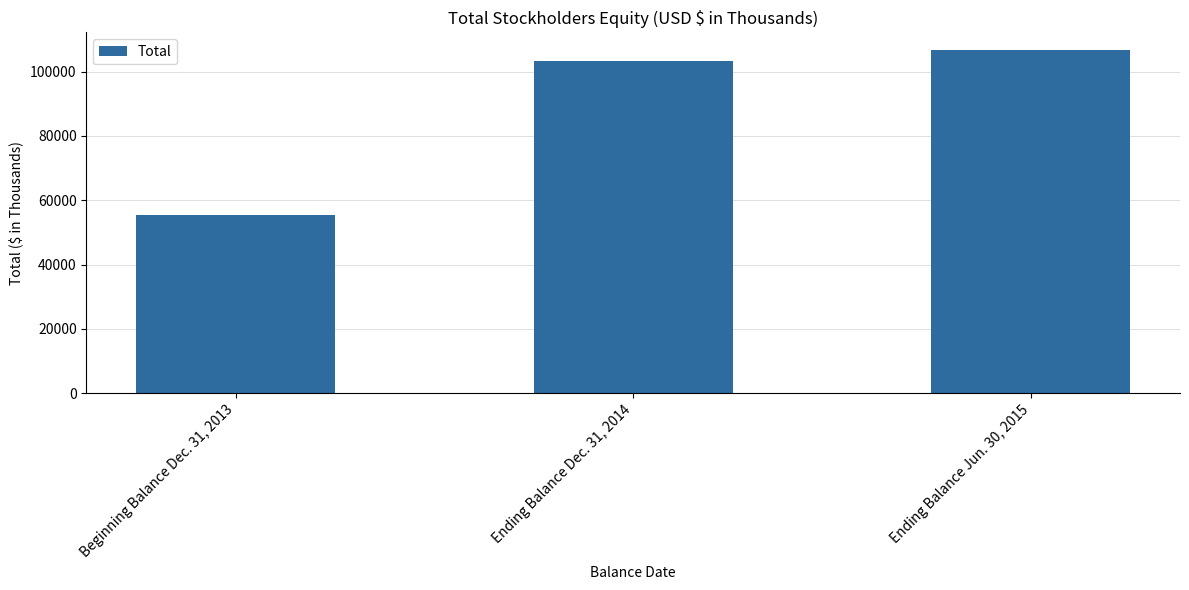

List the labels in order of value, smallest first.

Beginning Balance Dec. 31, 2013, Ending Balance Dec. 31, 2014, Ending Balance Jun. 30, 2015